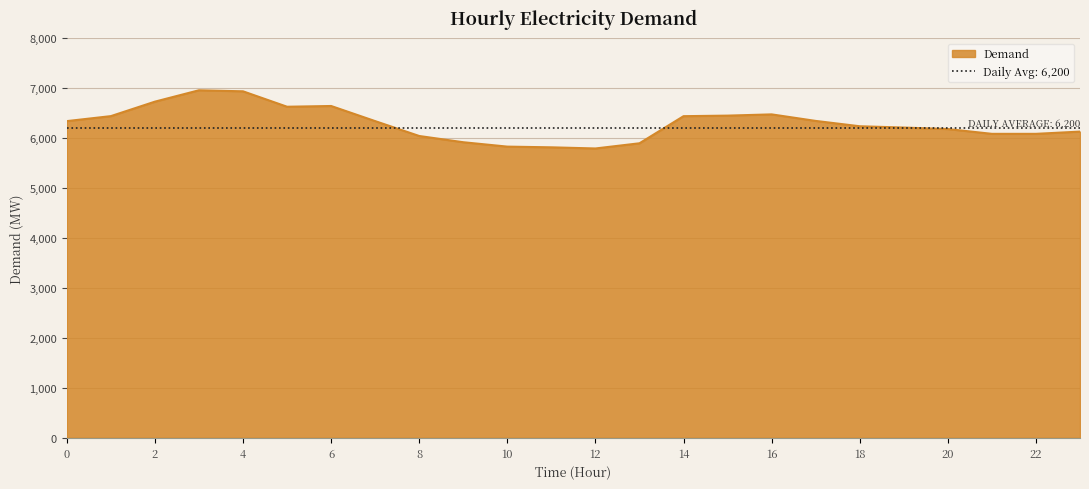

Reading left to right, extract all data points from this chart.

6344	6444	6734	6962	6941	6632	6647	6344	6046	5921	5833	5819	5796	5900	6443	6454	6479	6348	6241	6215	6185	6089	6089	6134